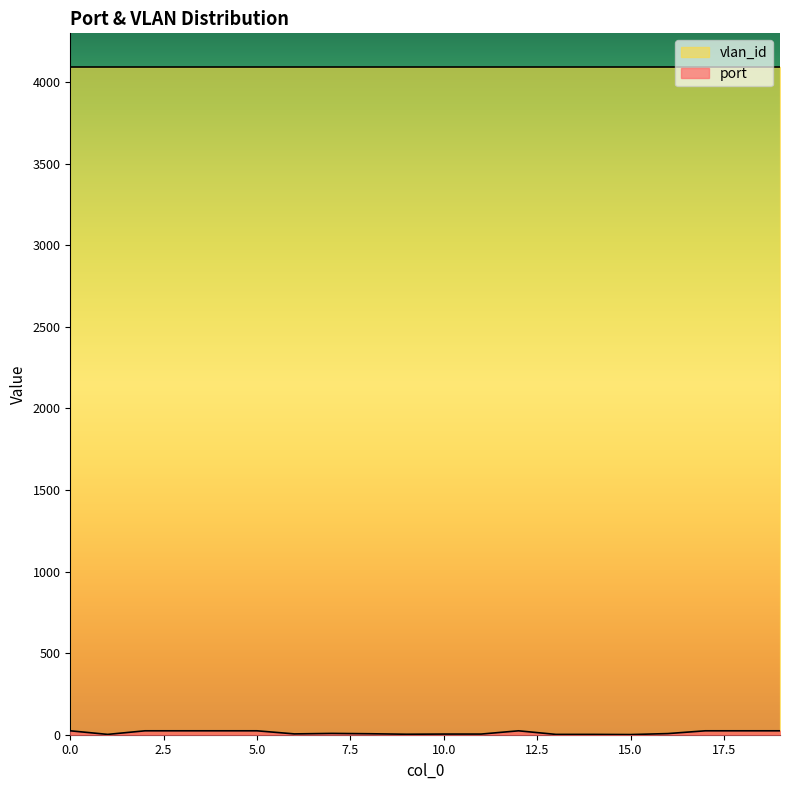

How many values exceed 8?

9